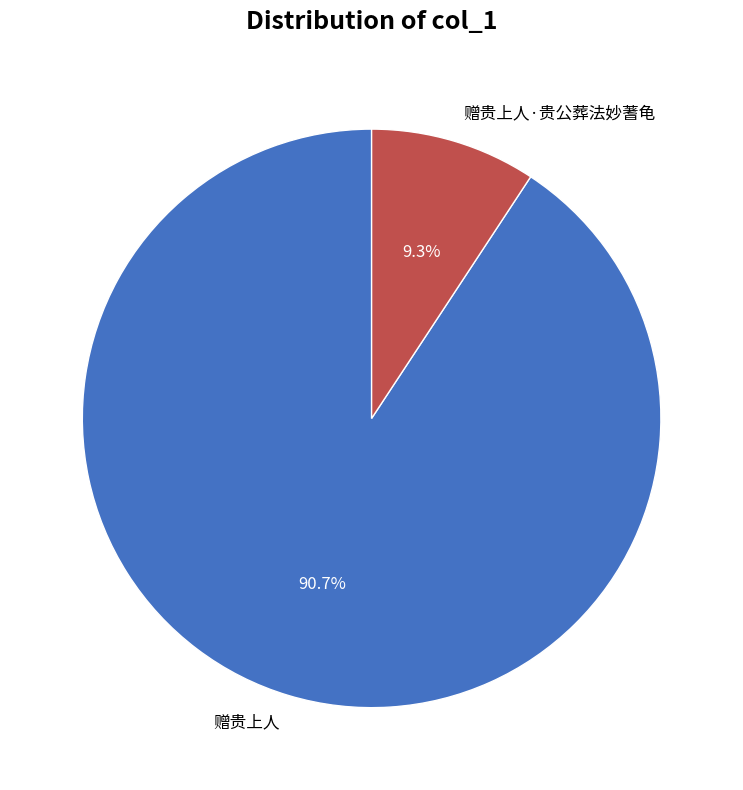

To the nearest percent, what percentage of the pie is 赠贵上人·贵公葬法妙蓍龟?

9%